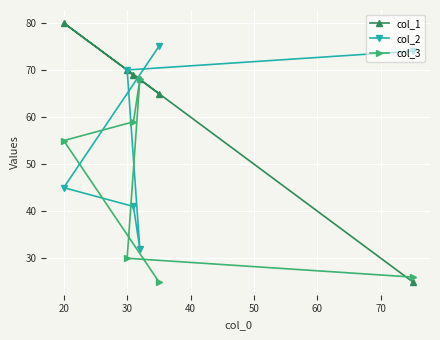

Rank the series by their maximum value, from lowest to highest.

col_3, col_2, col_1